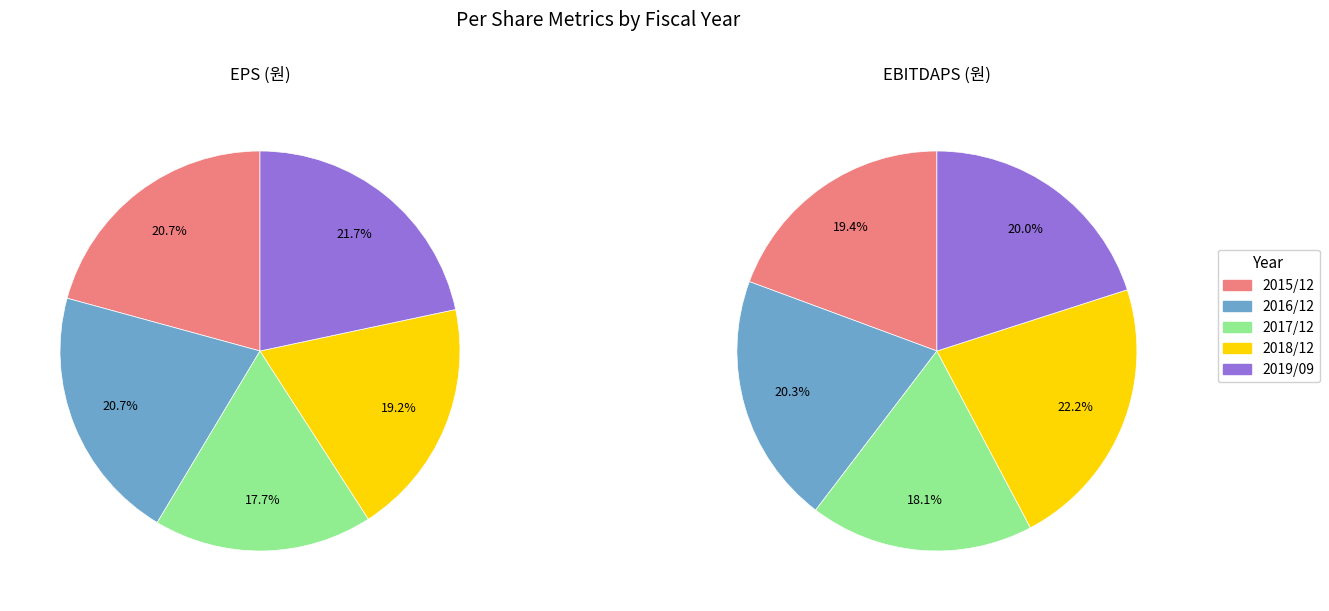

True or false: 2017/12 accounts for 30% of the total.

False